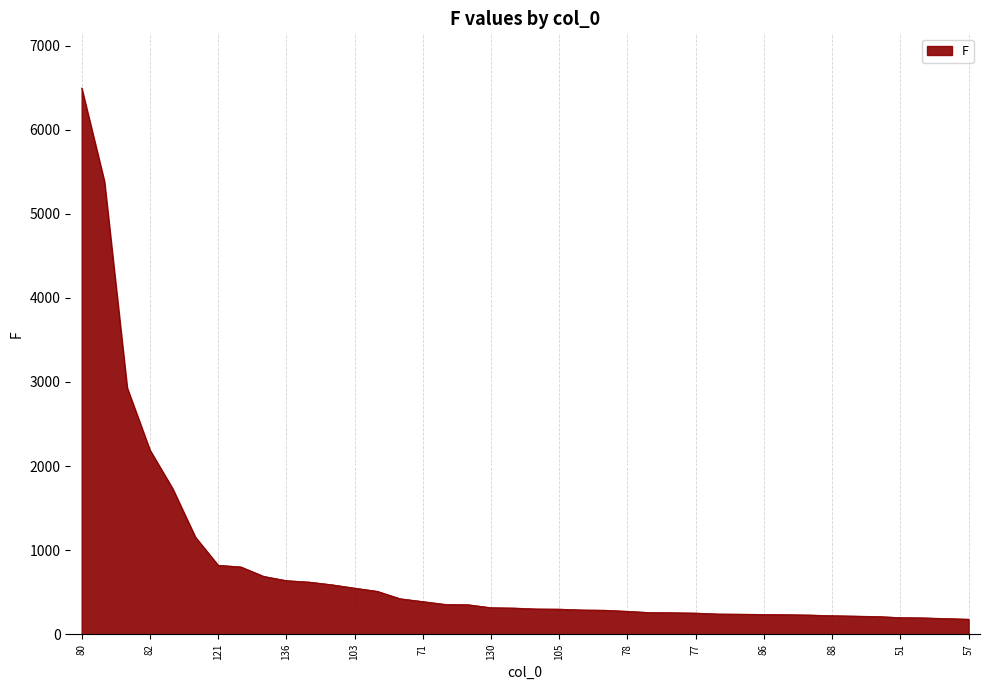

What is the minimum value shown in the chart?

179